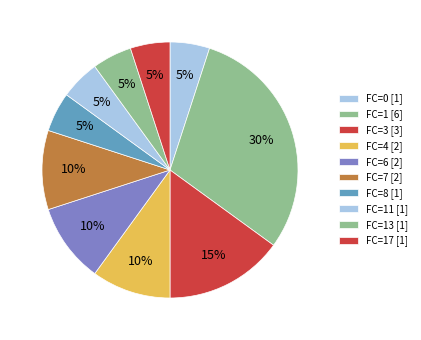

How many segments does this pie chart have?

10